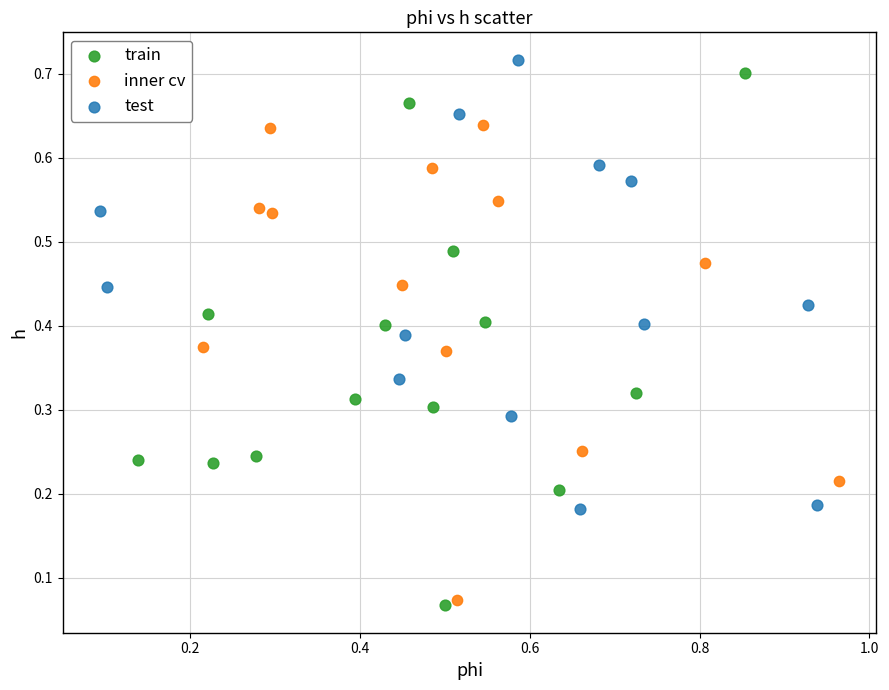

Which series has the widest spread of Y values?

train